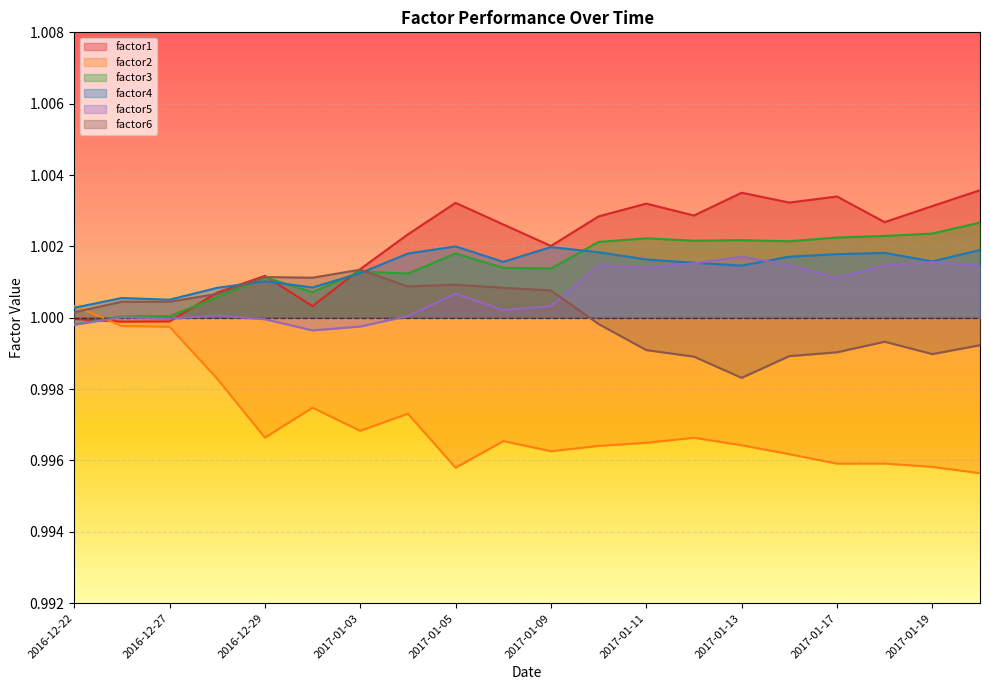

How many intersections are there between factor1 and factor6?

3